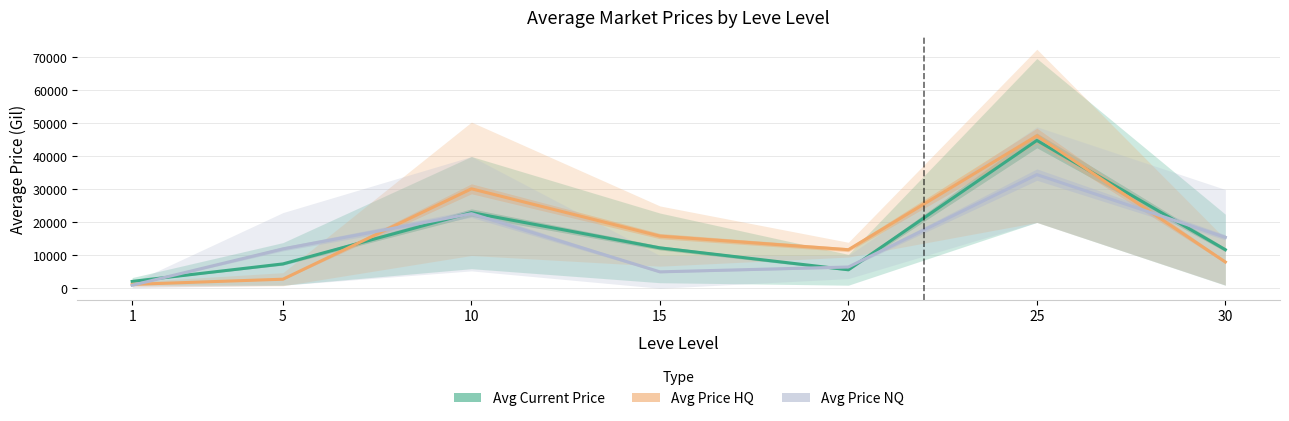

How many data points in Avg Price NQ are above 11999?

4